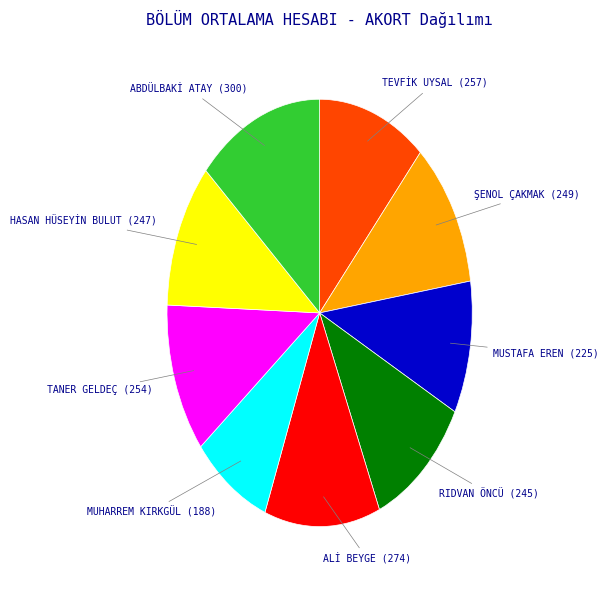

Is there a majority slice in this chart?

No